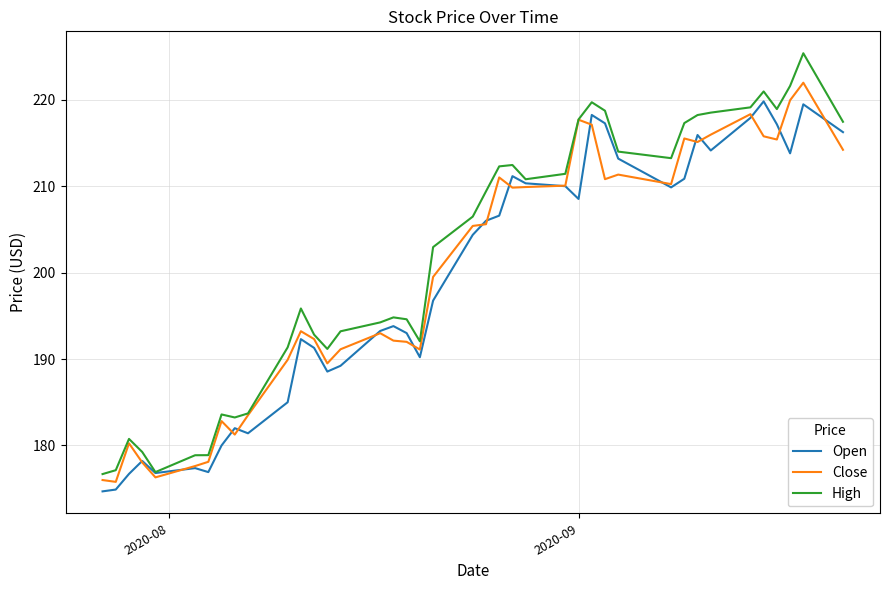

What is the greatest value displayed?

225.4